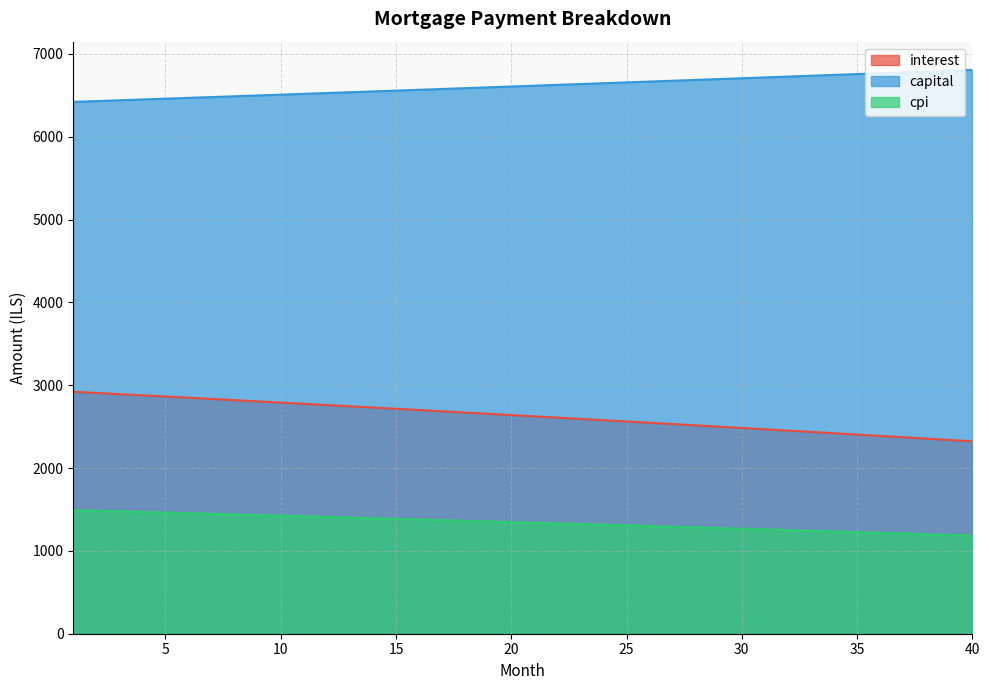

The value of capital at 18 is 6585.6. True or false?

True